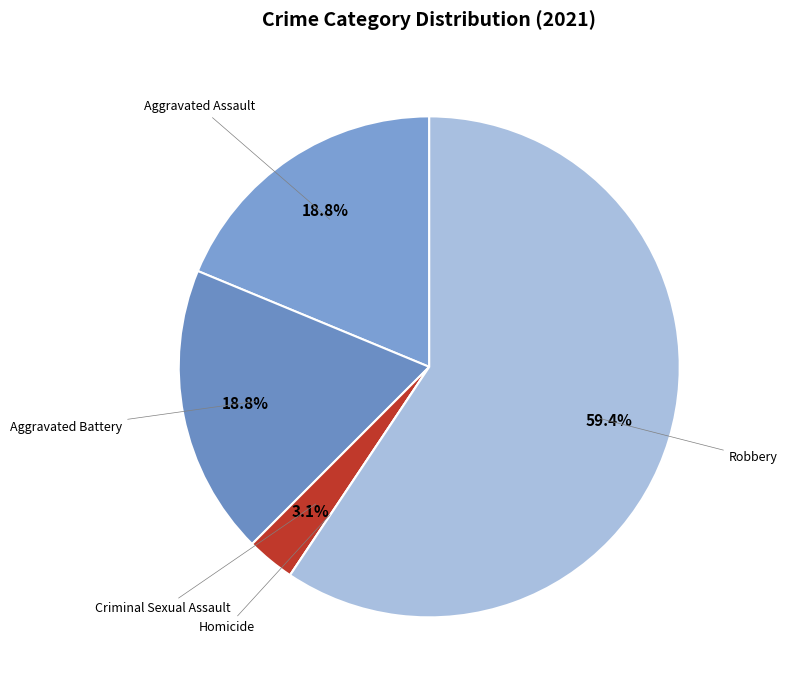

To the nearest percent, what is the combined percentage of Aggravated Assault and Robbery?

78%